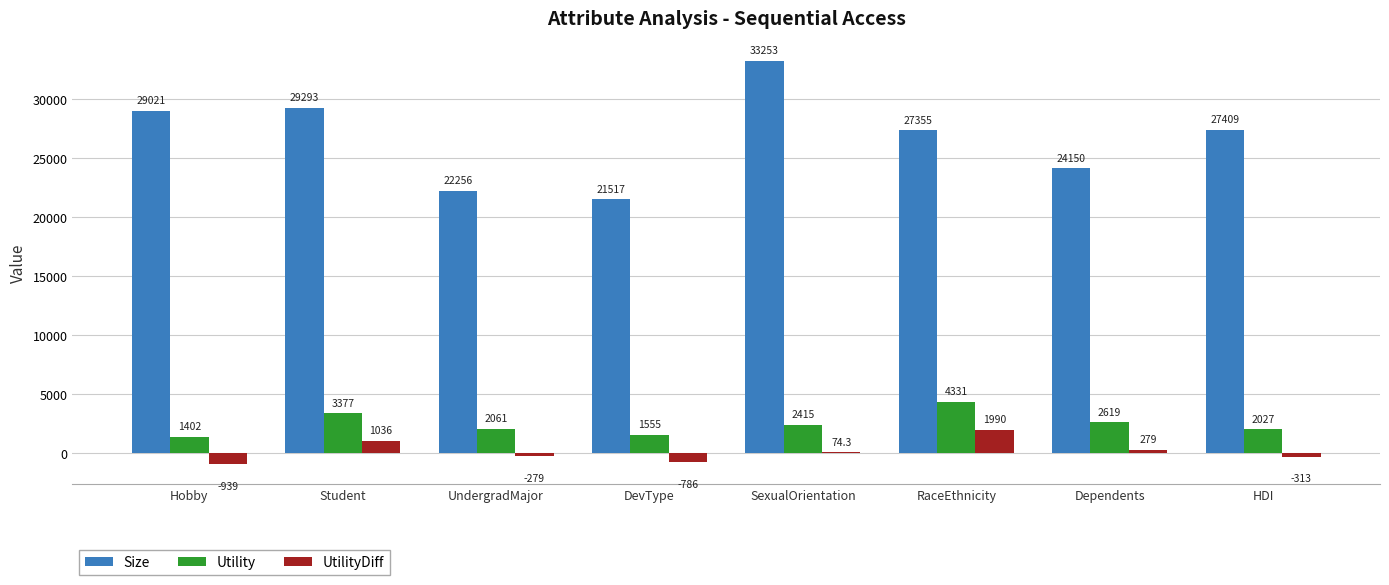

How many values in the UtilityDiff series exceed 74?

4